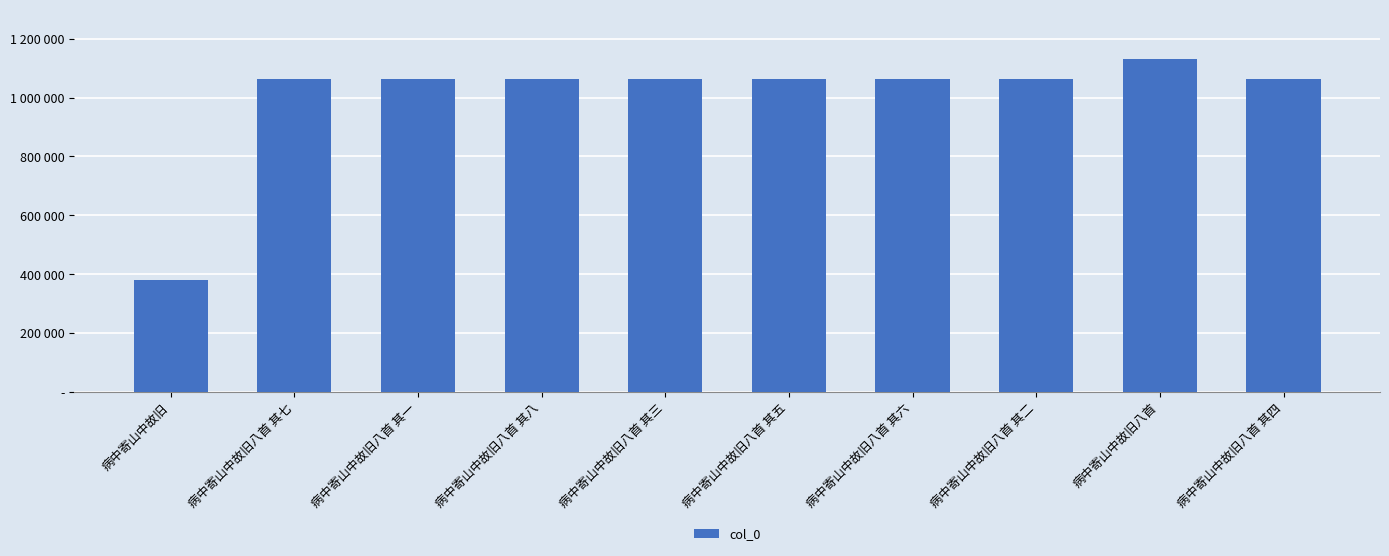

What is the difference between the maximum and minimum values?

751542